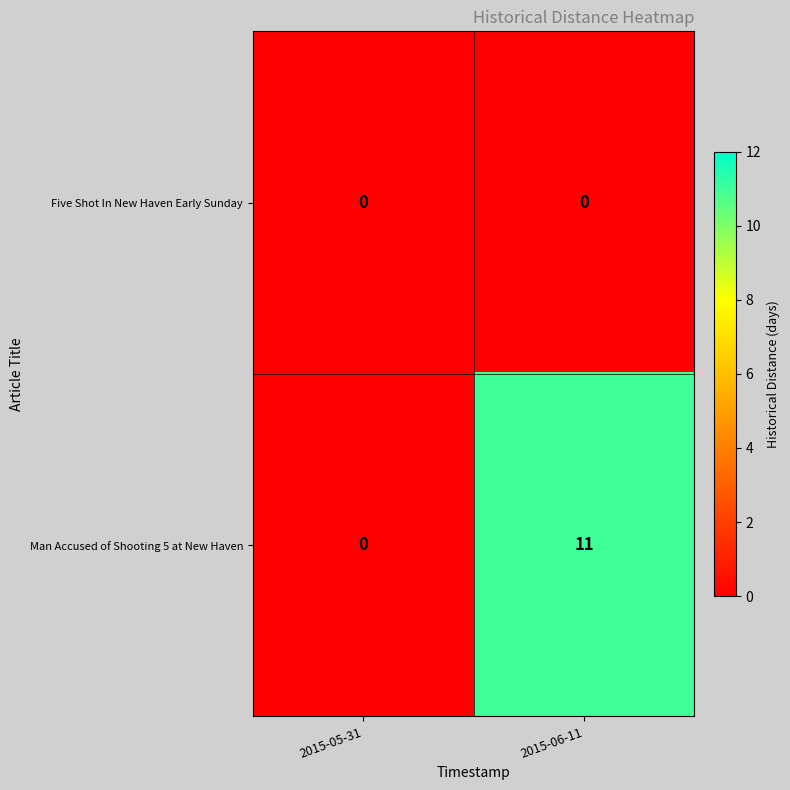

The value of Man Accused of Shooting 5 at New Haven at 2015-05-31 is 0. True or false?

True